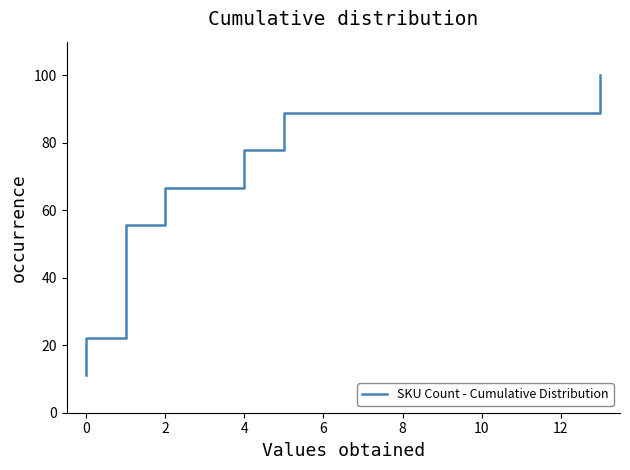

Count the number of values greater than 55.

9